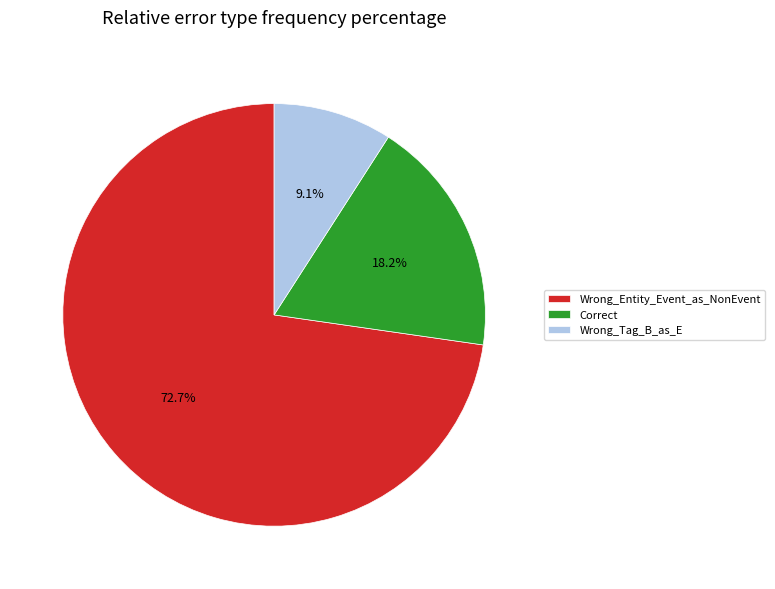

Is it true that Wrong_Entity_Event_as_NonEvent is 73% of the pie?

True